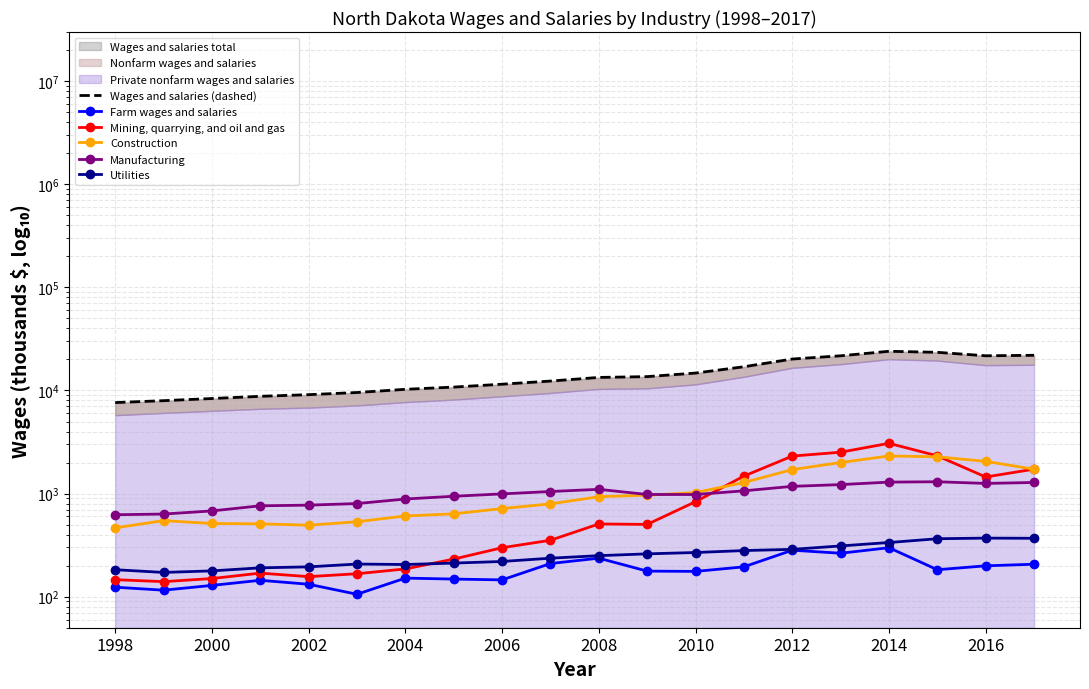

Rank the series by their maximum value, from lowest to highest.

Farm wages and salaries, Utilities, Manufacturing, Construction, Mining, quarrying, and oil and gas, Wages and salaries (dashed)